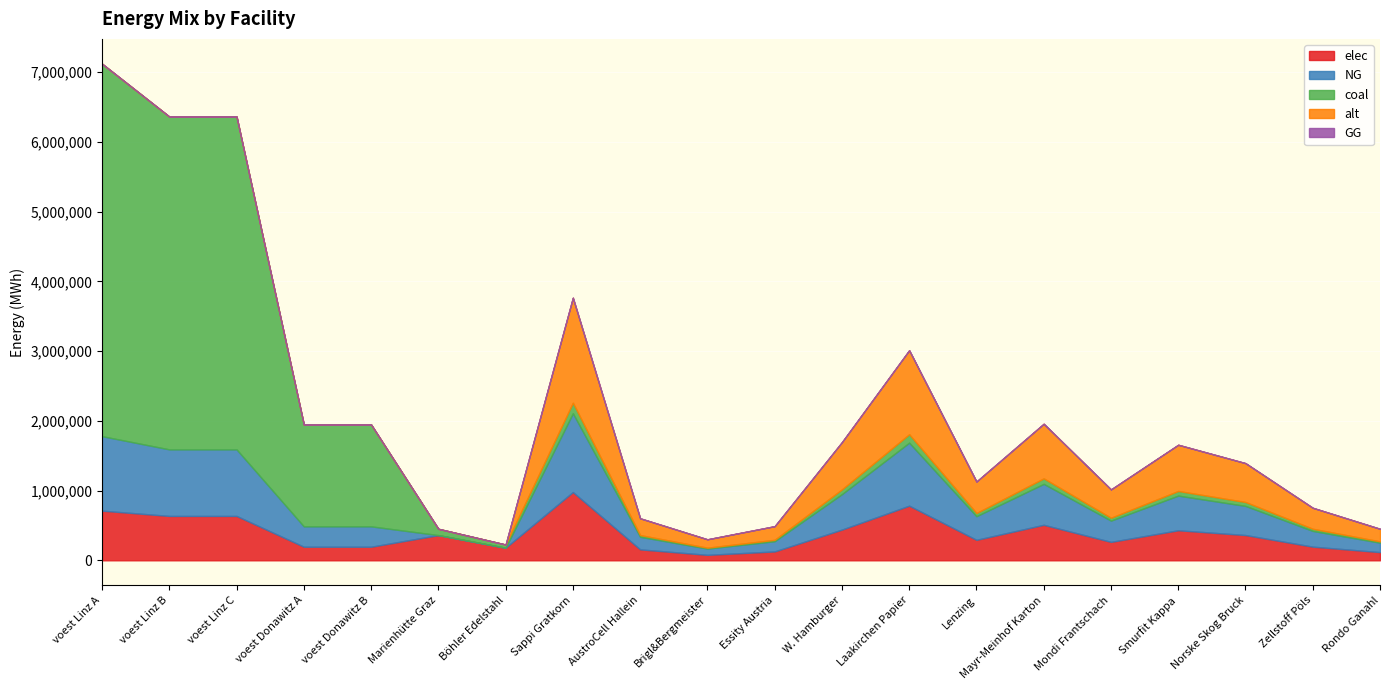

Between Marienhütte Graz and Norske Skog Bruck, which series saw the biggest shift?

alt